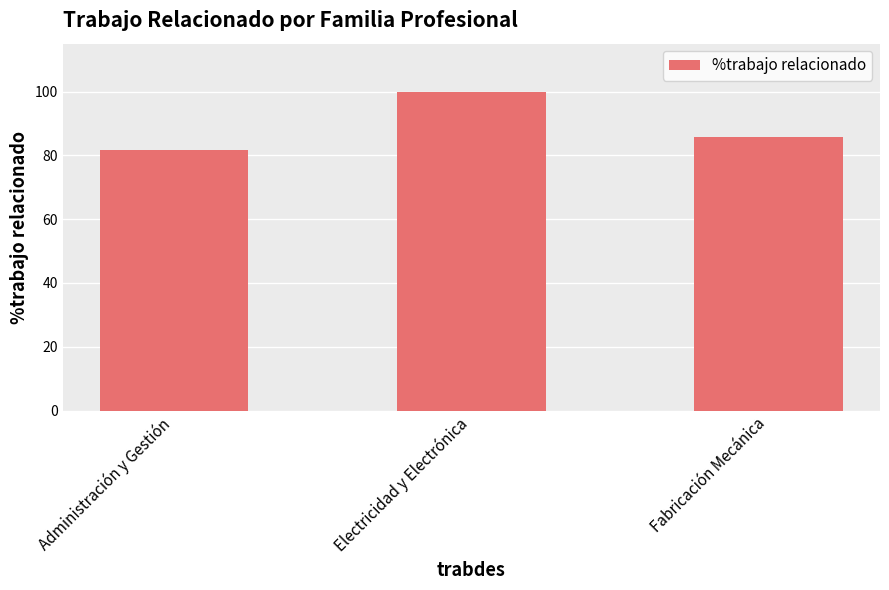

What is the approximate value at Administración y Gestión?

81.8